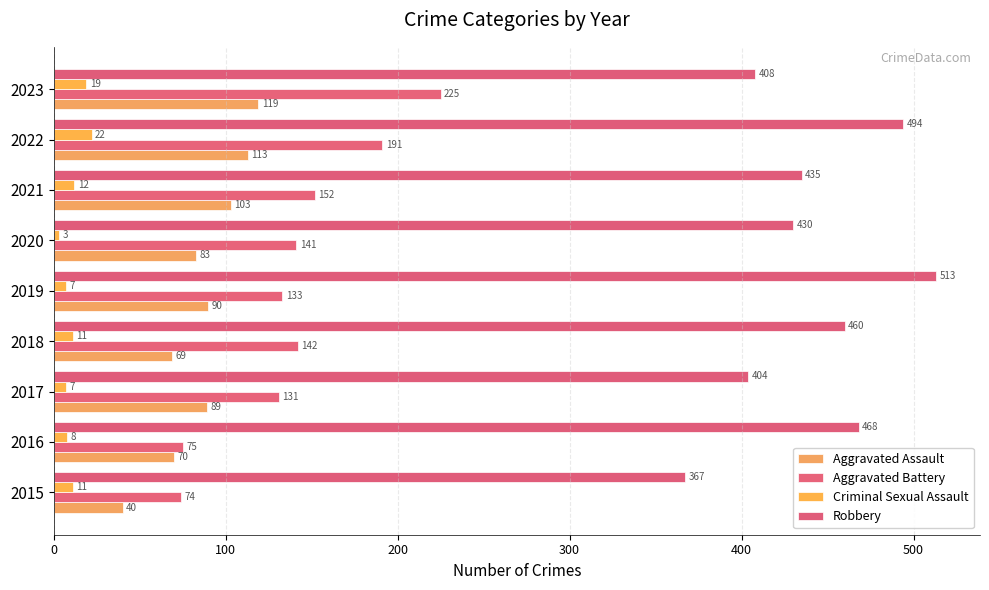

At which category is the sum across all series the highest?

2022